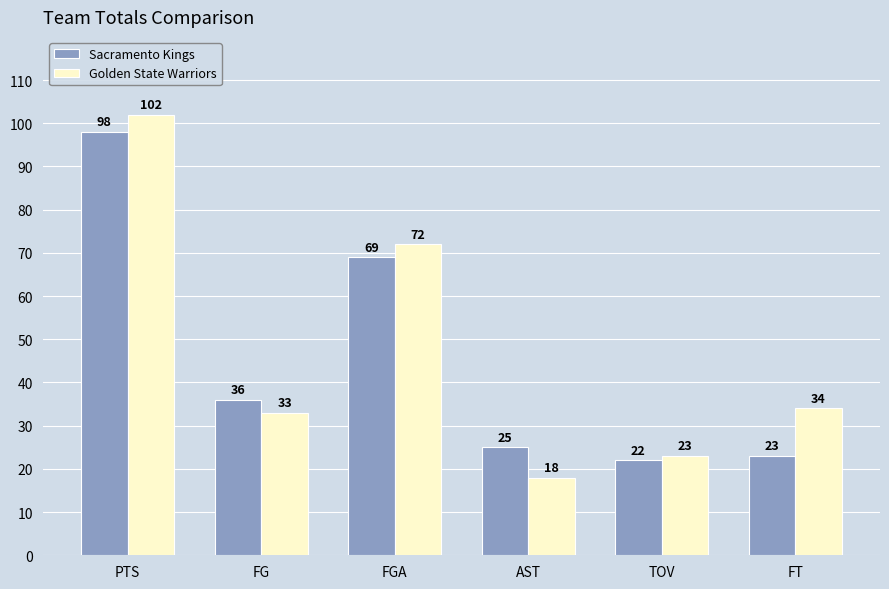

Read the Golden State Warriors value at PTS.

102